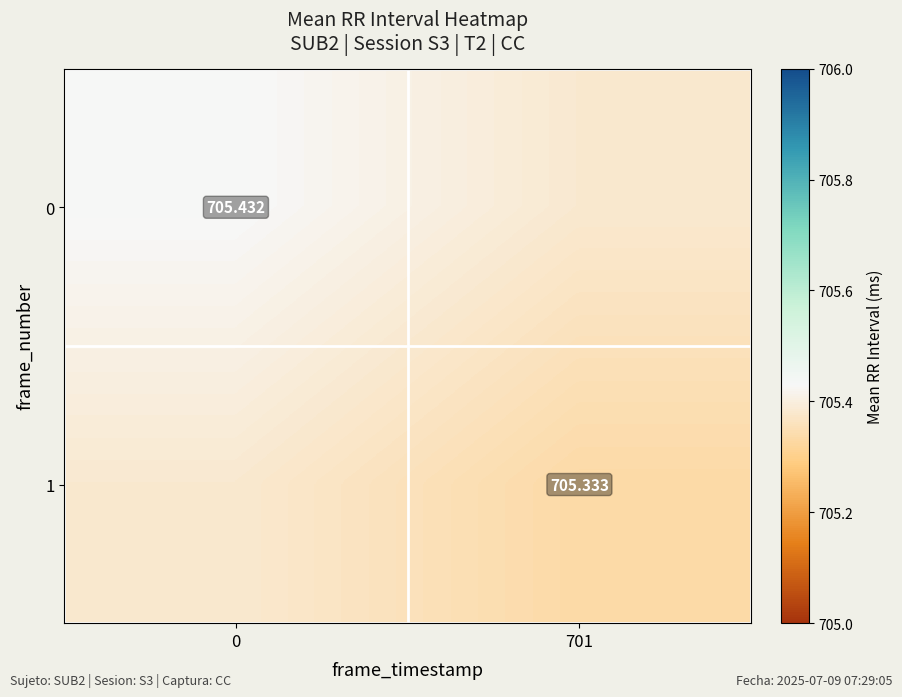

How many 1 values are between 705 and 706?

2